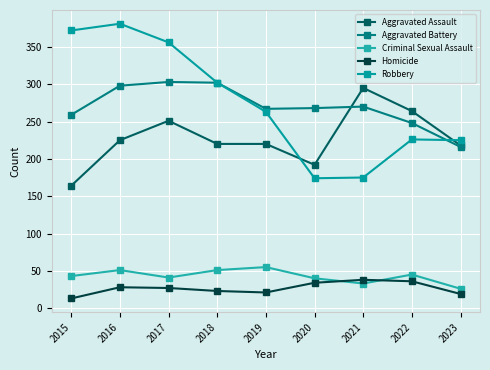

What are all the series names shown in the legend?

Aggravated Assault, Aggravated Battery, Criminal Sexual Assault, Homicide, Robbery